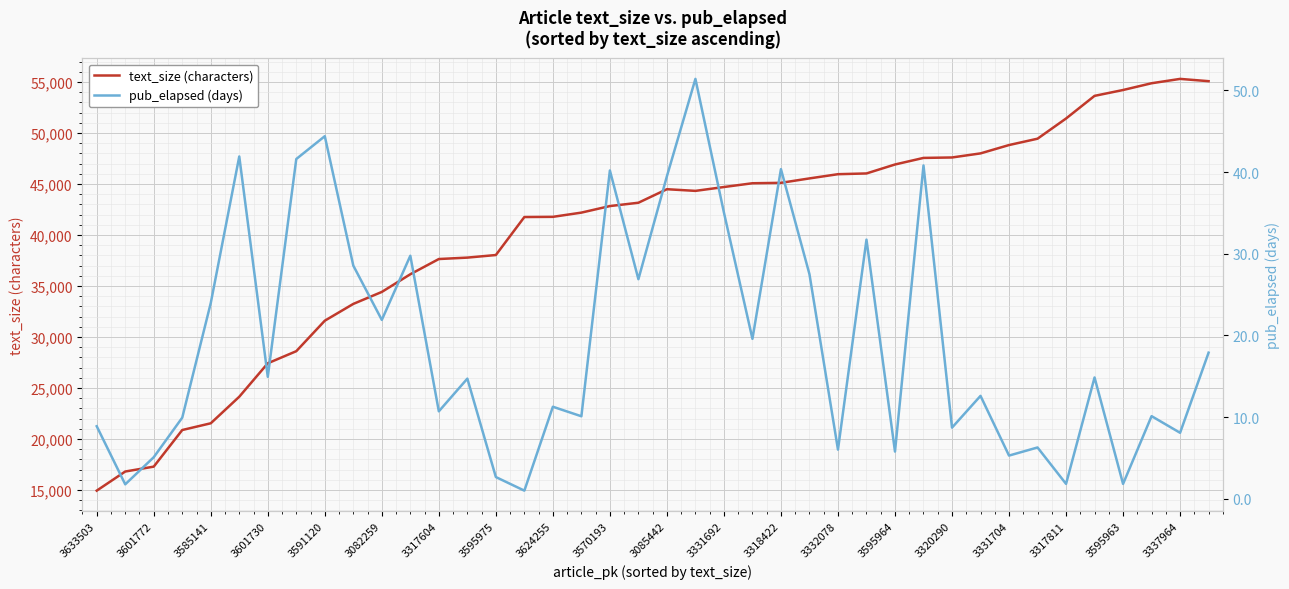

In text_size (characters), how many points are lower than both neighbors (excluding endpoints)?

1